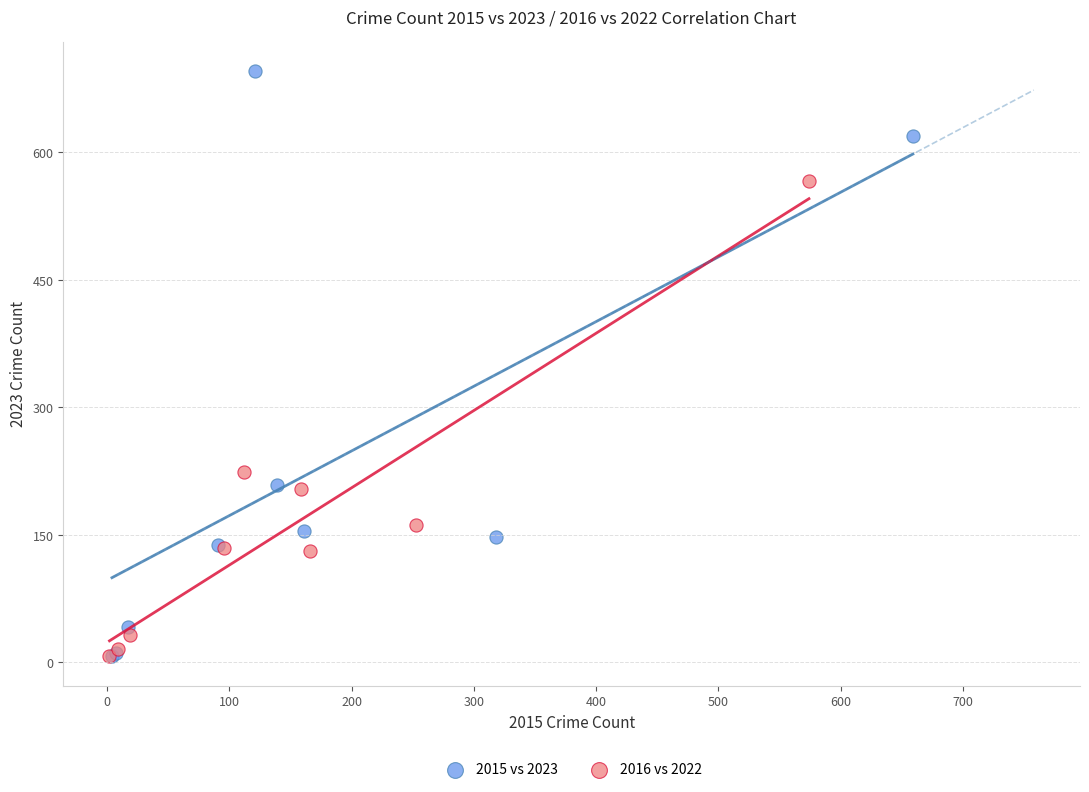

Which series has the widest spread of Y values?

2015 vs 2023